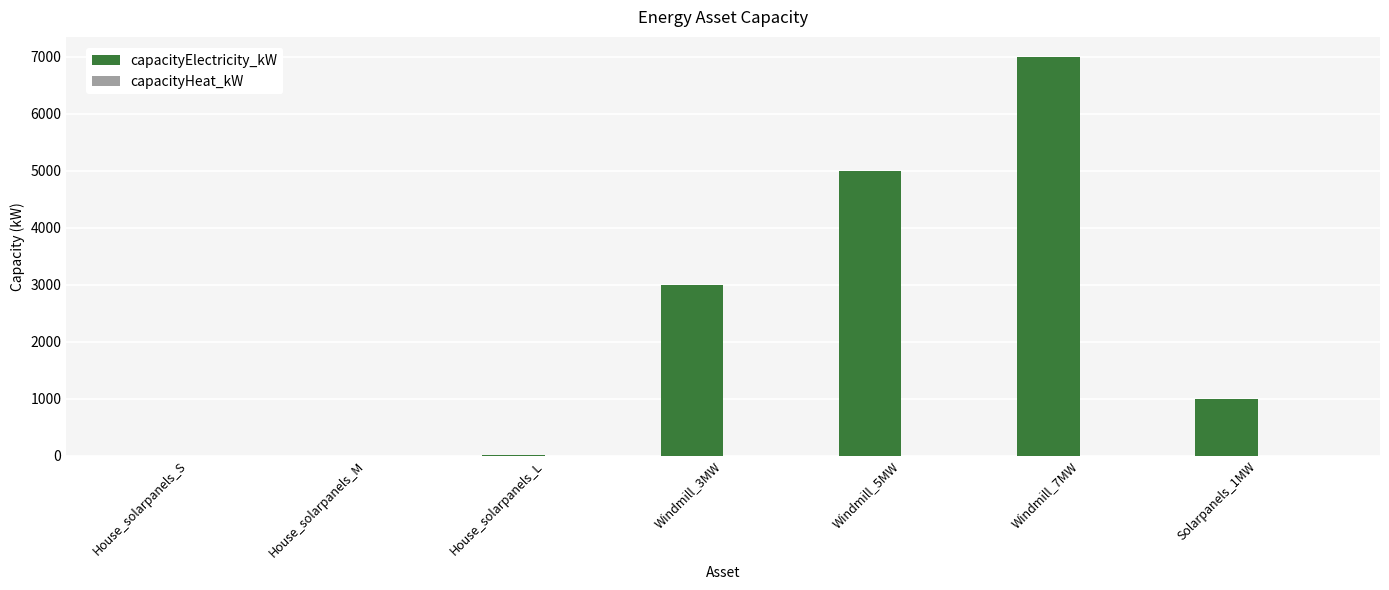

What is the maximum value shown in the chart?

7000.0